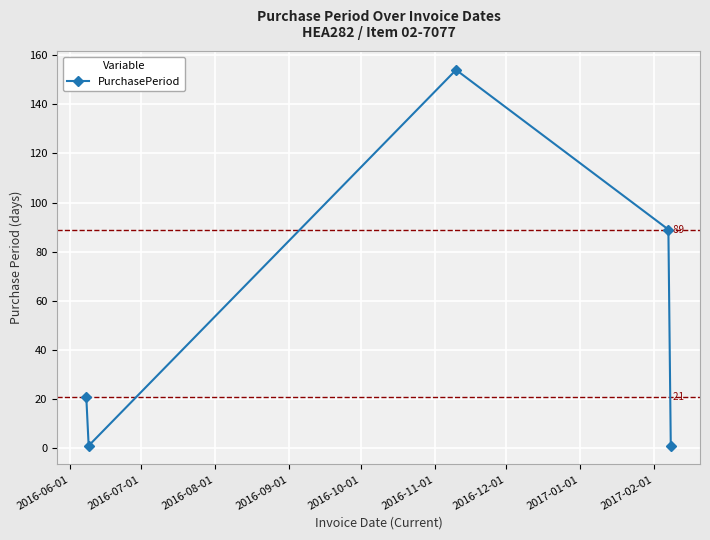

What is the minimum value shown in the chart?

1